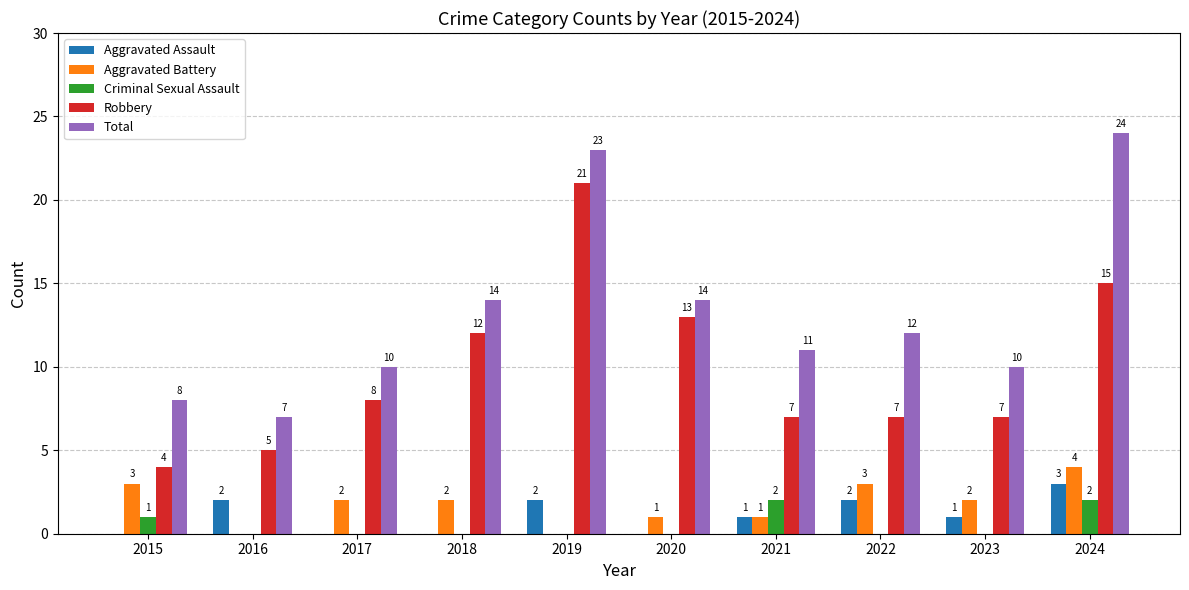

The Robbery series shows 8 at 2017. True or false?

True